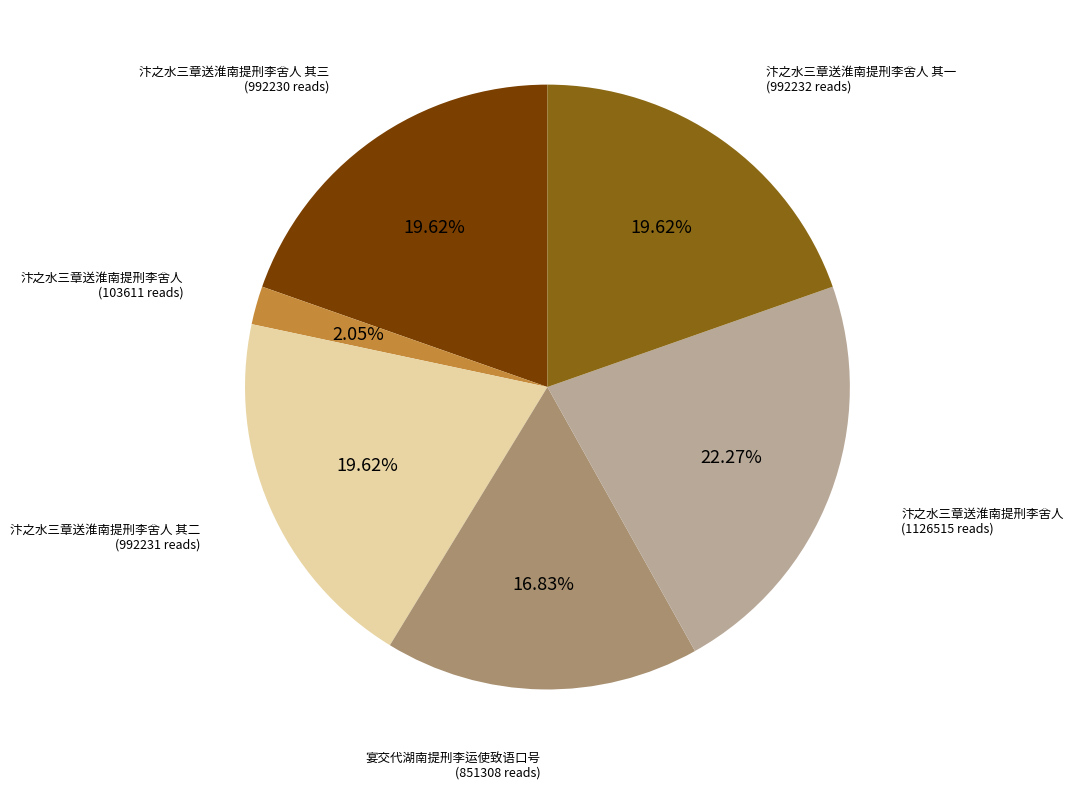

How many segments does this pie chart have?

6